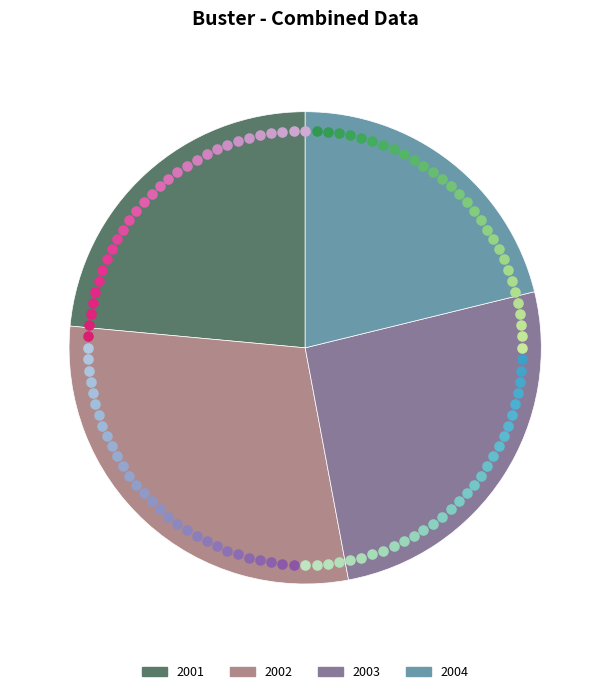

Is there any slice that represents more than half of the pie?

No